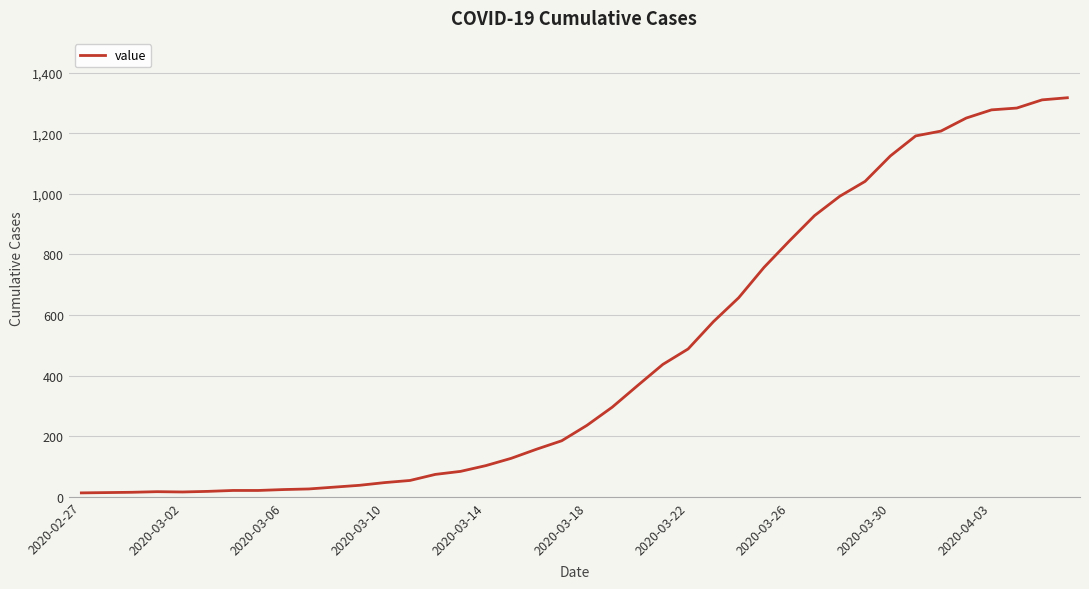

What is the difference between the maximum and minimum values?

1304